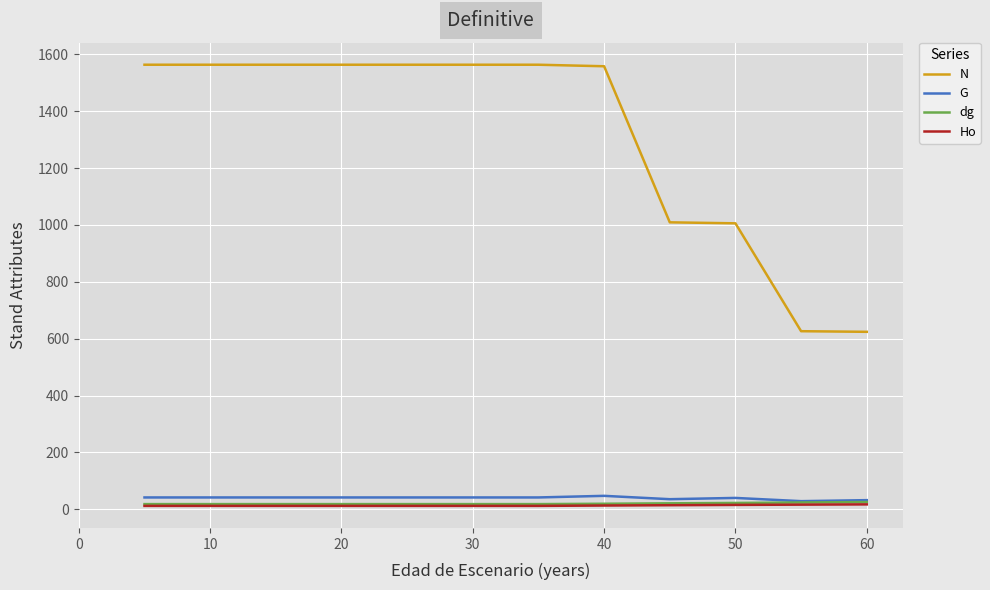

True or false: Ho and N cross at least once.

False